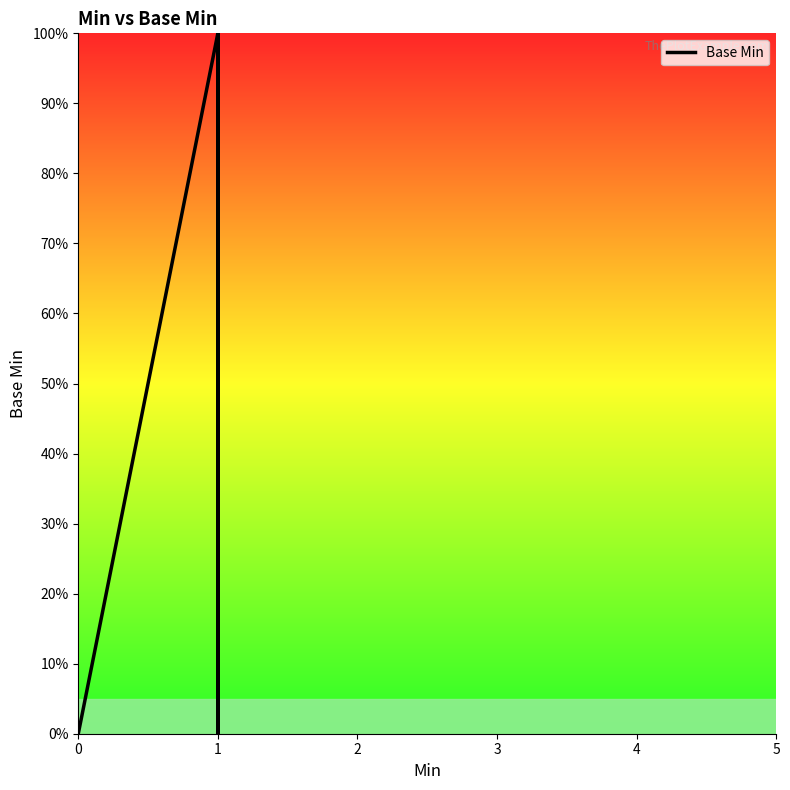

What is the difference between the second highest and minimum values?

1